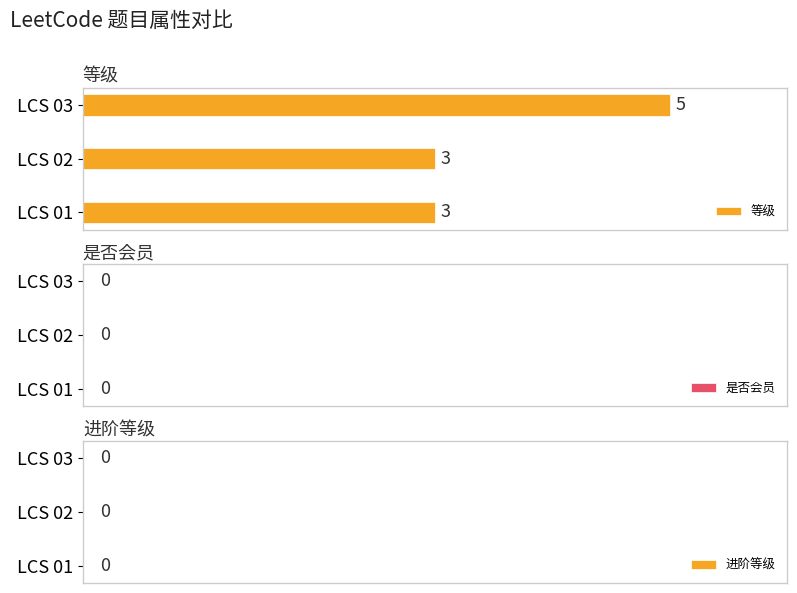

Count the number of values greater than 3.

1